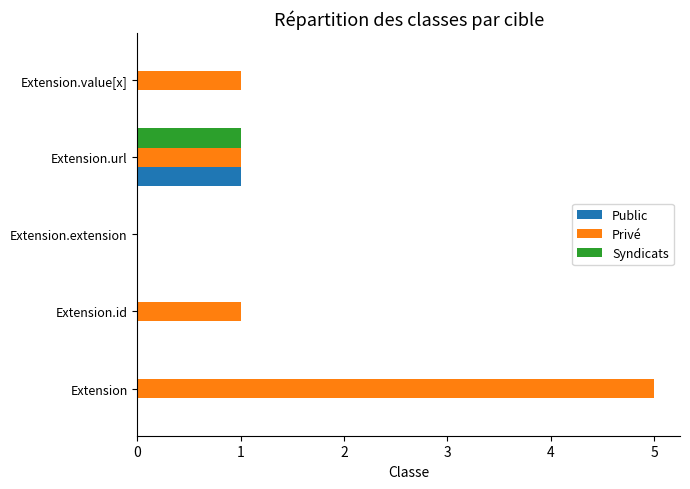

Is the value of Privé at Extension.value[x] greater than the value of Public at Extension?

Yes